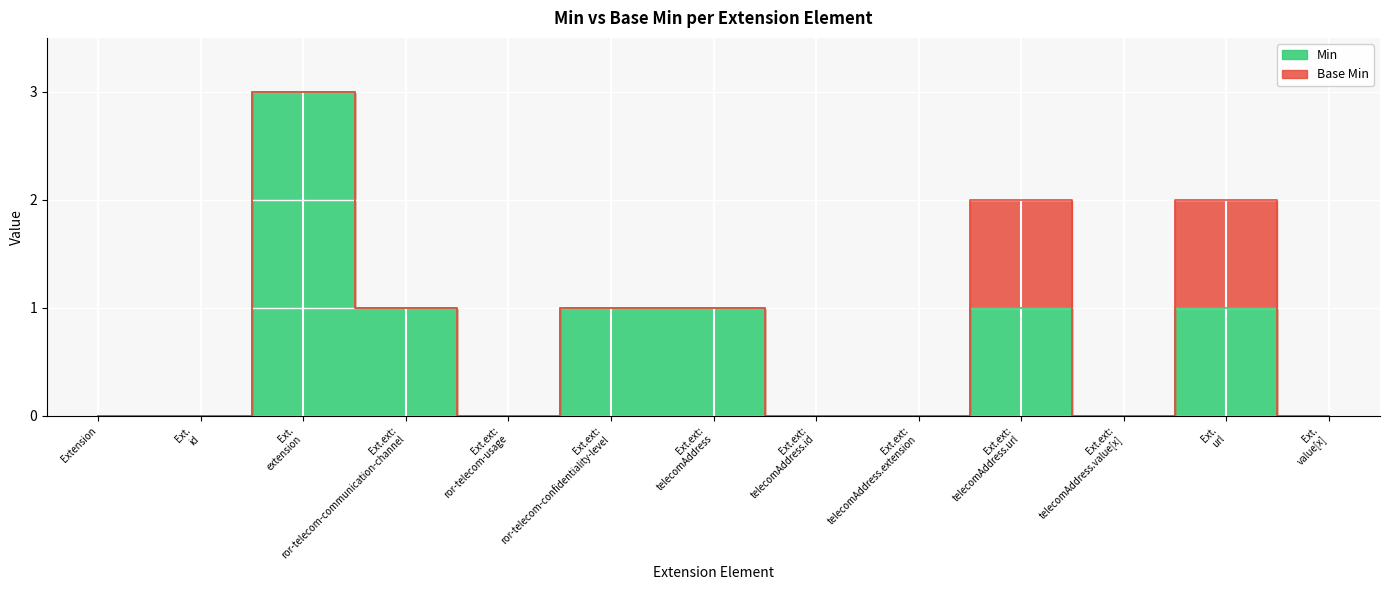

List the labels in order of value, largest first.

Ext. extension, Ext.ext: ror-telecom-communication-channel, Ext.ext: ror-telecom-confidentiality-level, Ext.ext: telecomAddress, Ext.ext: telecomAddress.url, Ext. url, Extension, Ext. id, Ext.ext: ror-telecom-usage, Ext.ext: telecomAddress.id, Ext.ext: telecomAddress.extension, Ext.ext: telecomAddress.value[x], Ext. value[x]